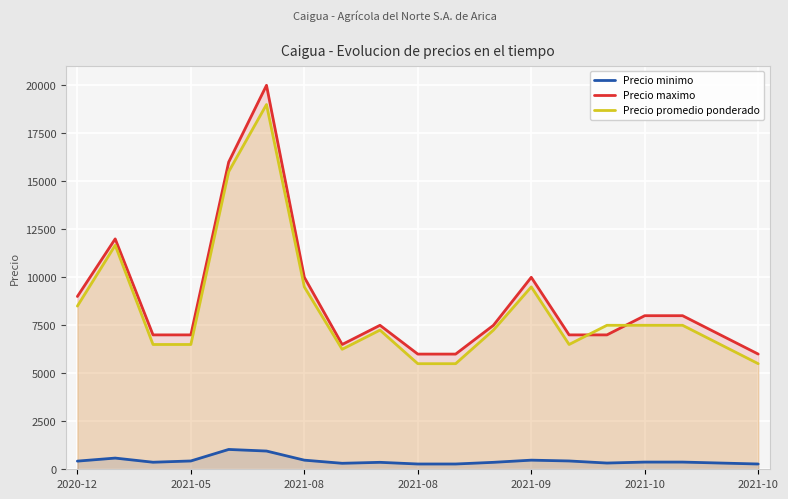

Rank the series by their maximum value, from lowest to highest.

Precio minimo, Precio promedio ponderado, Precio maximo